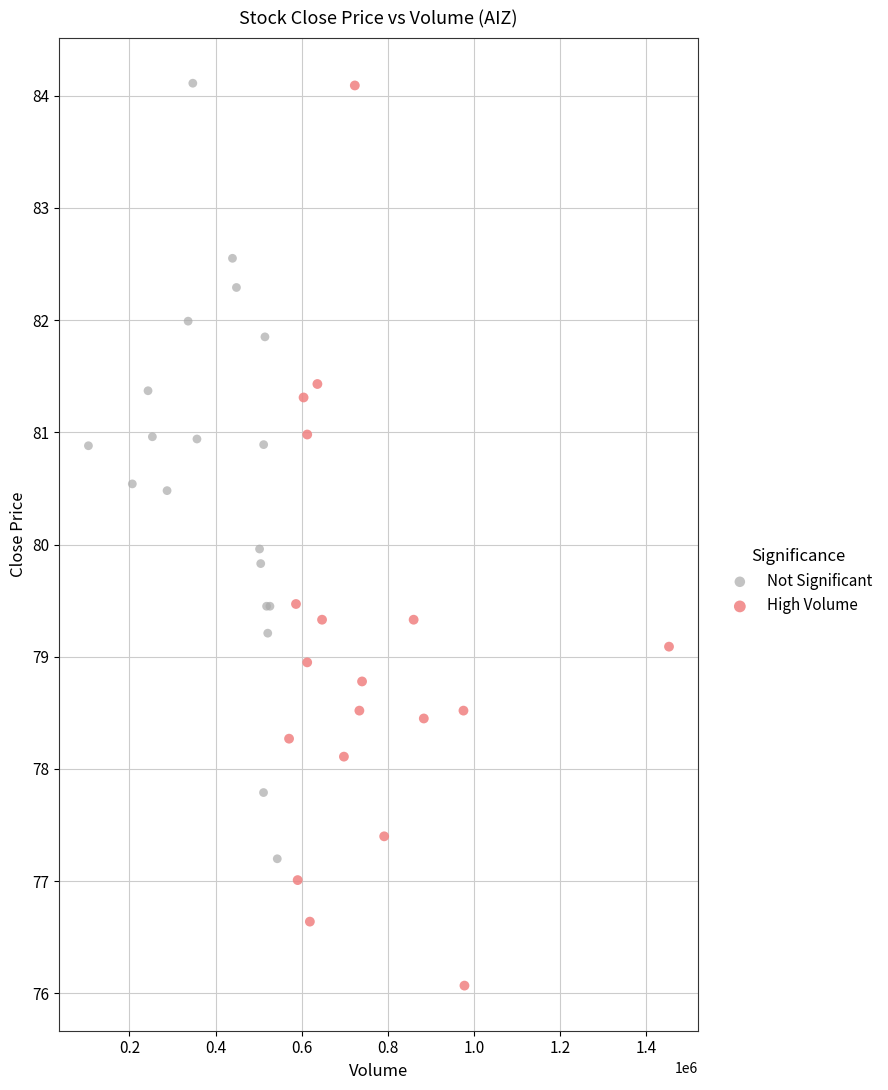

Which series has the widest spread of Y values?

High Volume